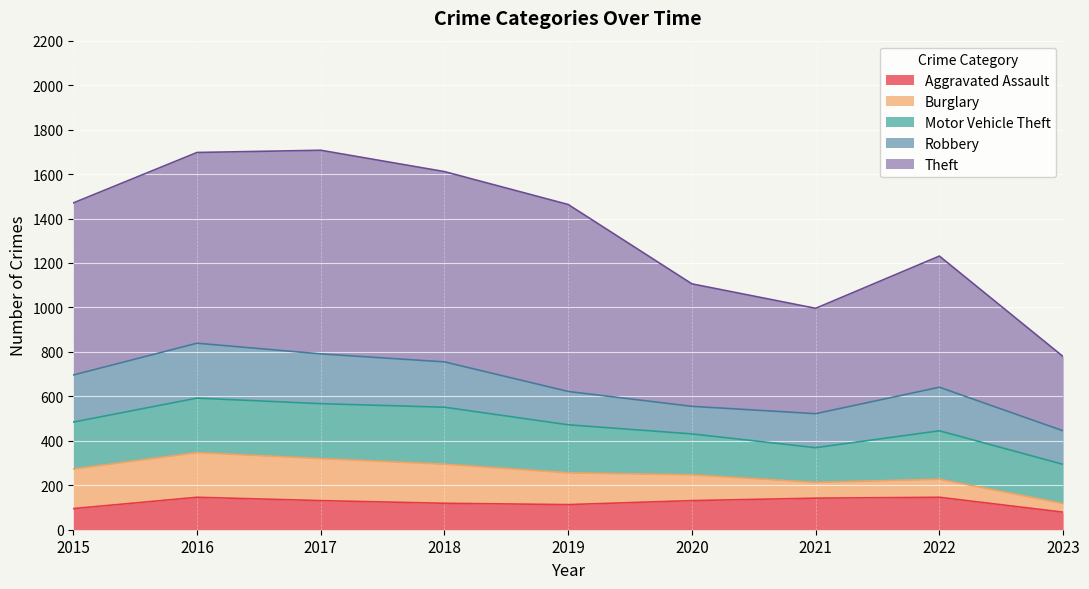

Between 2018 and 2022, which is larger?

2022